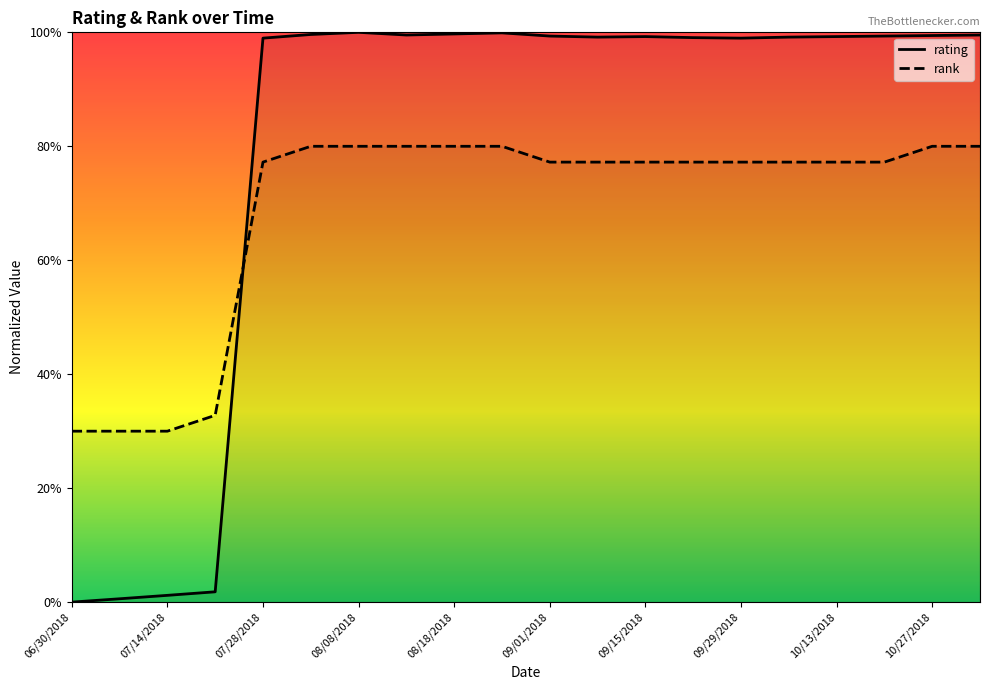

At 08/18/2018, list the series in order from smallest to largest.

rank, rating